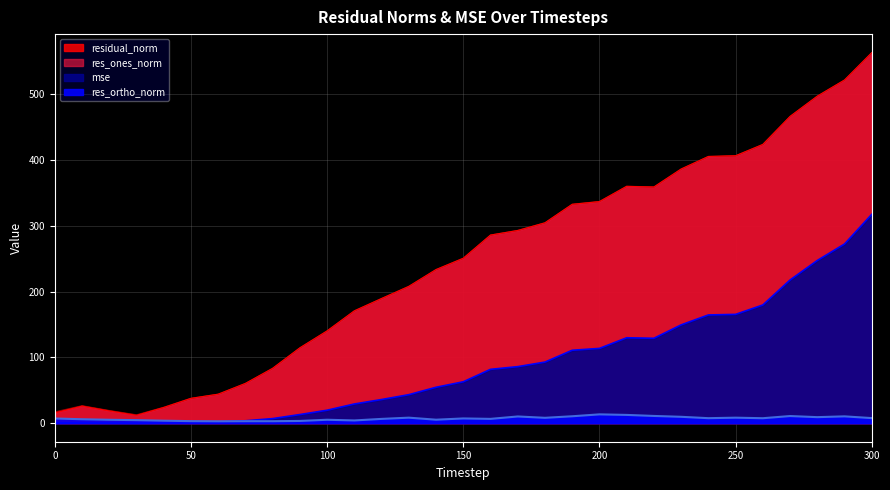

Reading left to right, transcribe all the data shown in this chart.

mse: 0=0.3	10=0.7	20=0.4	30=0.2	40=0.6	50=1.4	60=2.0	70=3.7	80=7.0	90=13.1	100=19.7	110=29.2	120=36.0	130=43.4	140=54.6	150=63.0	160=81.9	170=86.0	180=92.9	190=110.9	200=113.7	210=129.9	220=129.1	230=149.5	240=164.6	250=165.5	260=179.8	270=217.8	280=247.5	290=272.5	300=317.6
res_ones_norm: 0=15.6	10=25.9	20=18.6	30=11.9	40=23.9	50=37.8	60=44.1	70=60.5	80=83.4	90=114.6	100=140.3	110=170.8	120=189.6	130=208.0	140=233.6	150=250.8	160=286.1	170=293.1	180=304.8	190=332.9	200=337.0	210=360.2	220=359.2	230=386.5	240=405.7	250=406.7	260=423.9	270=466.5	280=497.4	290=521.9	300=563.5
res_ortho_norm: 0=7.2	10=6.0	20=5.2	30=4.7	40=3.8	50=3.1	60=2.9	70=3.0	80=3.0	90=3.4	100=5.2	110=4.2	120=6.5	130=8.4	140=5.3	150=7.2	160=6.6	170=10.2	180=8.2	190=10.5	200=13.4	210=12.6	220=11.0	230=9.7	240=7.6	250=8.4	260=7.6	270=10.9	280=9.2	290=10.4	300=7.8
residual_norm: 0=17.2	10=26.6	20=19.3	30=12.8	40=24.2	50=37.9	60=44.2	70=60.5	80=83.5	90=114.7	100=140.4	110=170.9	120=189.7	130=208.2	140=233.7	150=250.9	160=286.2	170=293.3	180=304.9	190=333.0	200=337.3	210=360.4	220=359.3	230=386.7	240=405.7	250=406.8	260=424.0	270=466.7	280=497.5	290=522.0	300=563.6